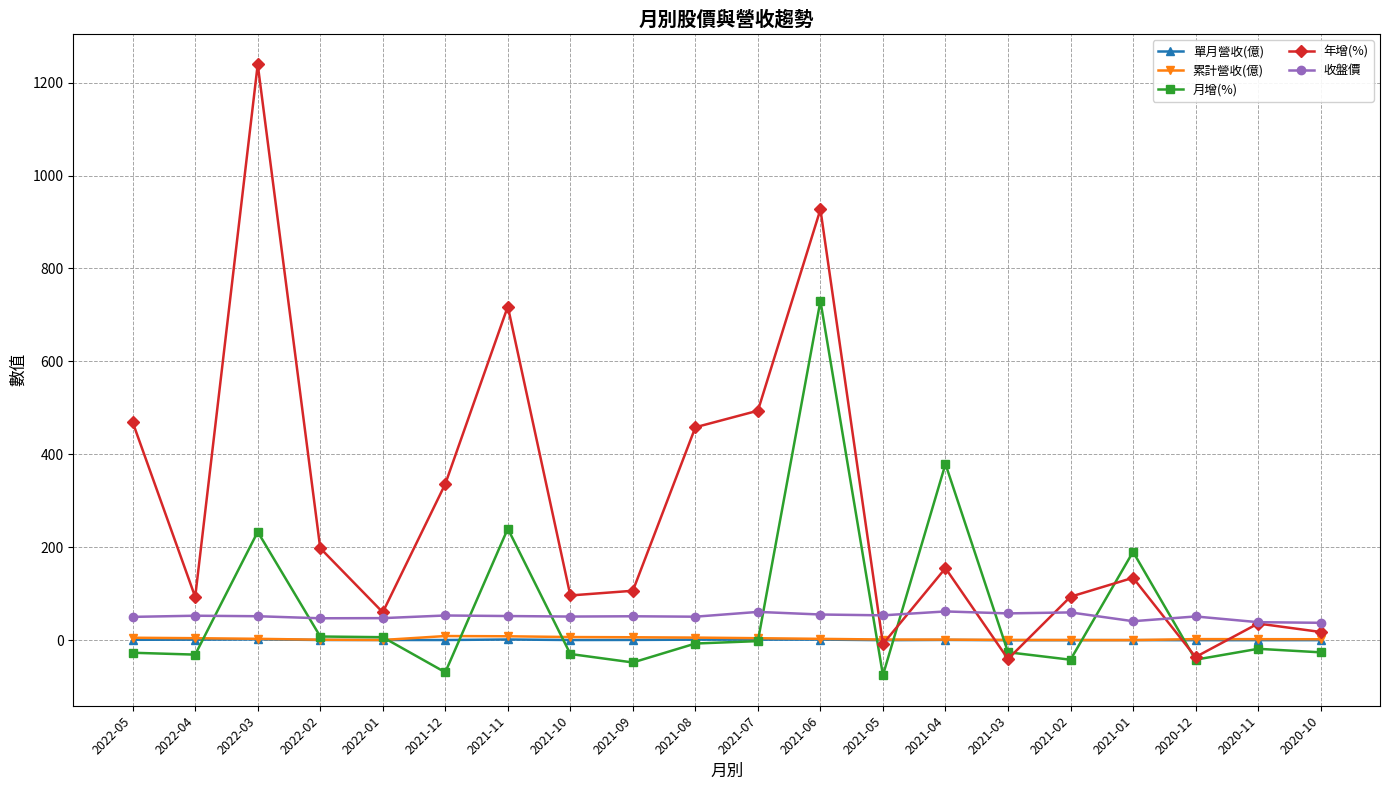

The 月增(%) series shows -26.9 at 2022-05. True or false?

True